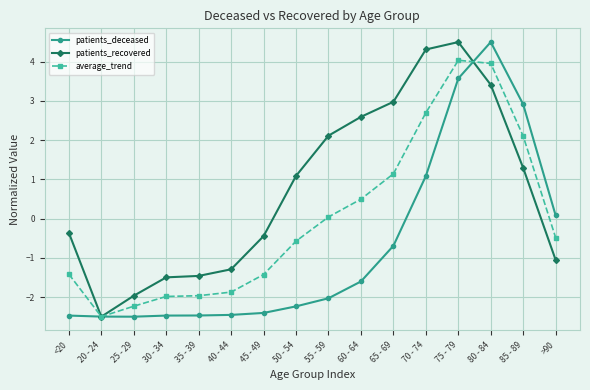

After their last crossing, which series has the higher values: patients_deceased or average_trend?

patients_deceased